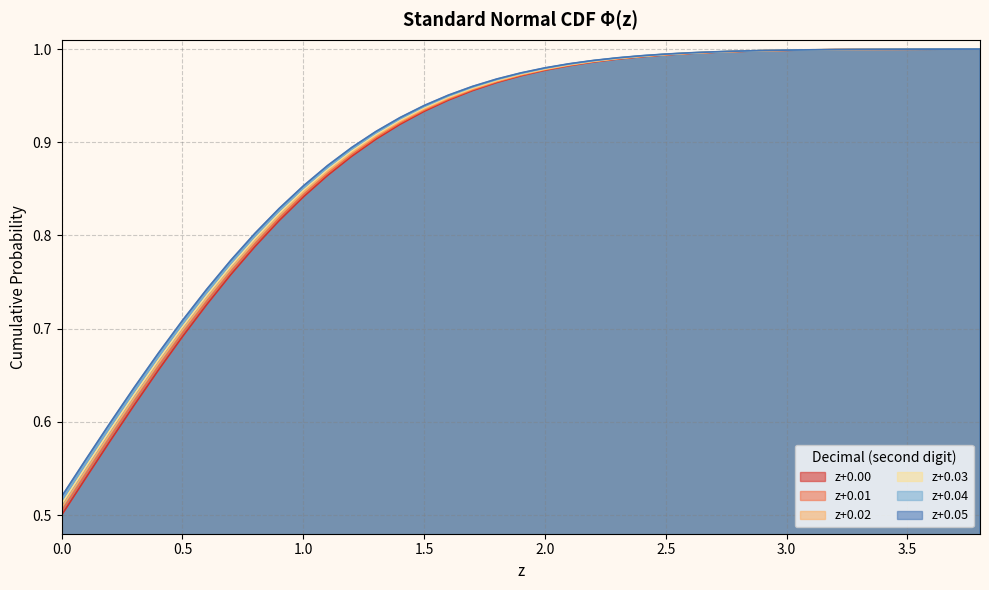

Between 0.2 and 0.1, which is larger?

0.2